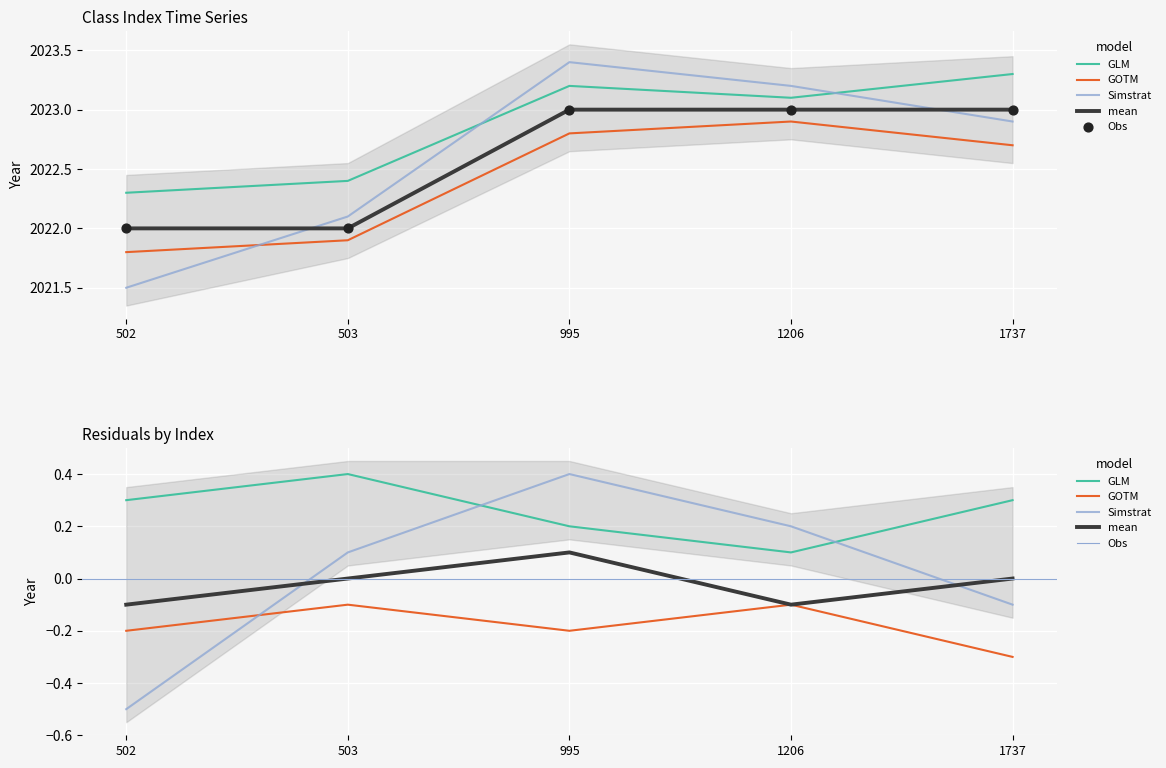

What are all the series names shown in the legend?

mean, GLM, GOTM, Simstrat, Obs